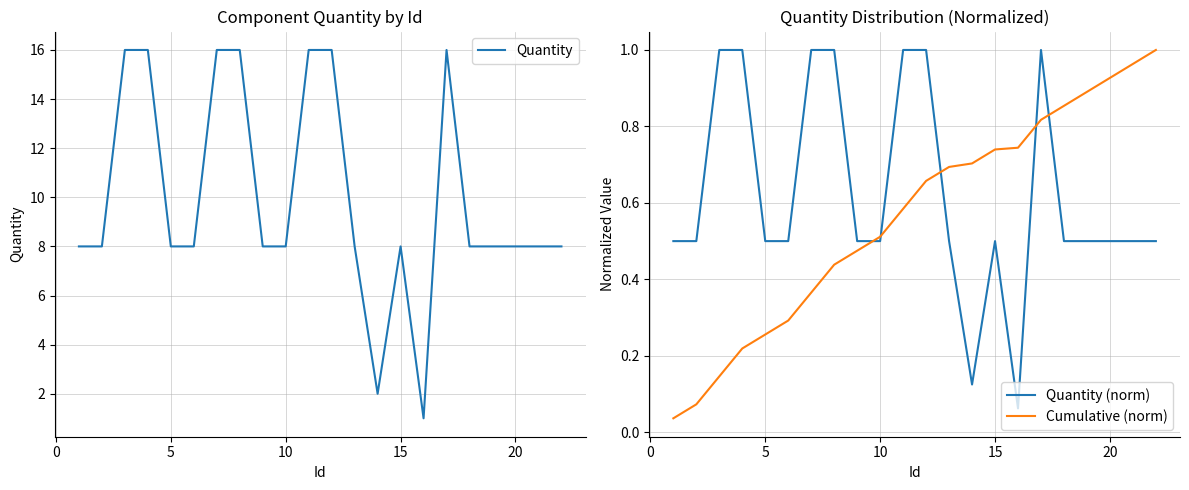

The value of Quantity at 5 is 8. True or false?

True